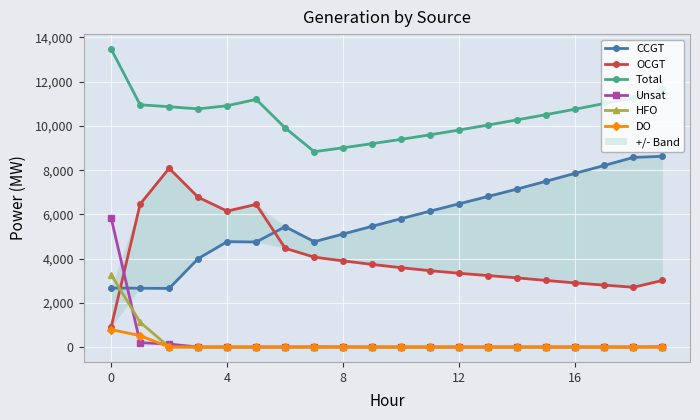

How many lines are shown in the chart?

6